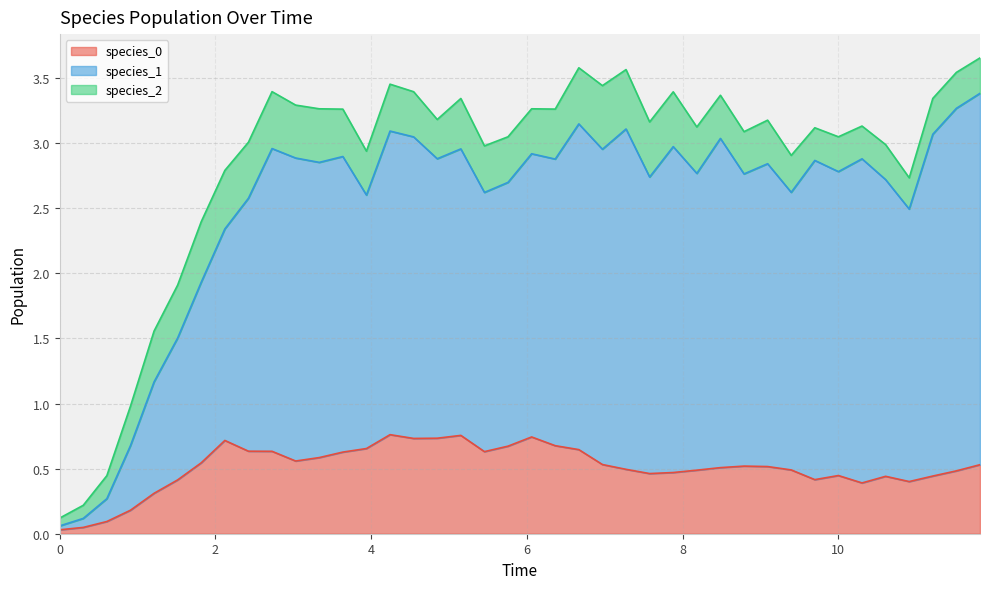

Does the chart display data point markers on the line(s)?

No